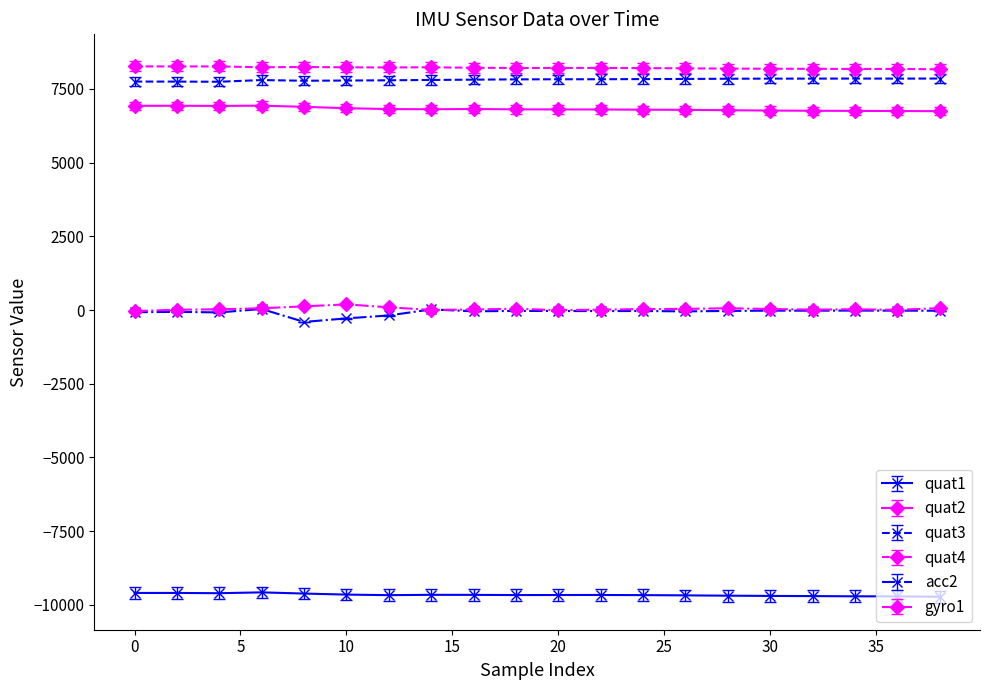

Is this an area chart (filled region under the line)?

No